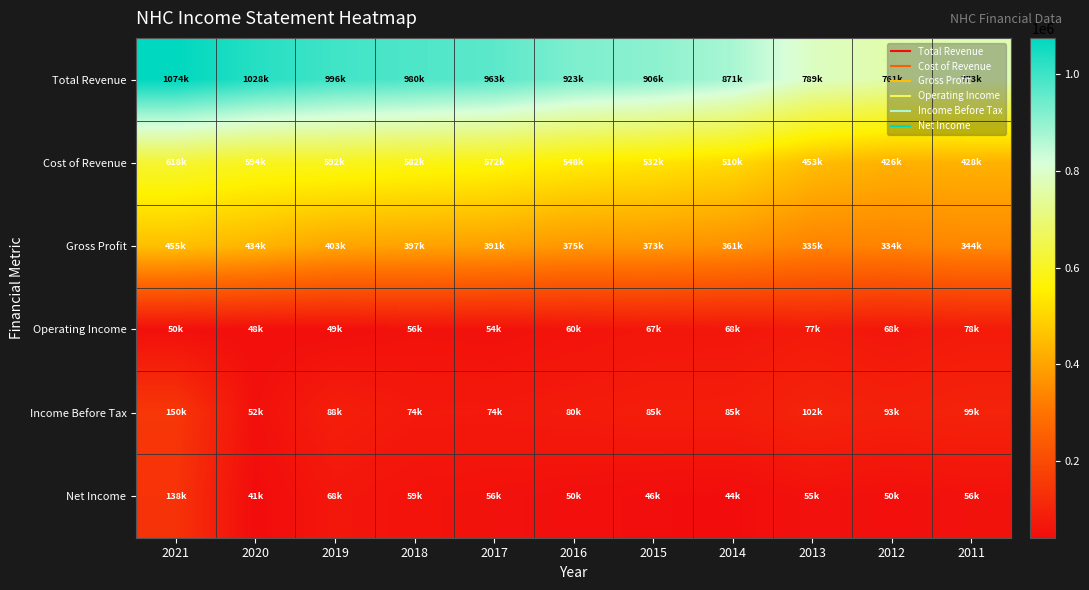

Reading right to left, list all the values displayed in this chart.

Total Revenue: 2011=773200	2012=761000	2013=789000	2014=871700	2015=906600	2016=923600	2017=963900	2018=980300	2019=996400	2020=1028200	2021=1074300
Cost of Revenue: 2011=428700	2012=426900	2013=453600	2014=510200	2015=532700	2016=548000	2017=572000	2018=582700	2019=592800	2020=594100	2021=618700
Gross Profit: 2011=344600	2012=334100	2013=335400	2014=361400	2015=373900	2016=375600	2017=391900	2018=397600	2019=403600	2020=434100	2021=455600
Operating Income: 2011=78900	2012=68200	2013=77500	2014=68000	2015=67100	2016=60500	2017=54100	2018=56100	2019=49000	2020=48200	2021=50900
Income Before Tax: 2011=99400	2012=93500	2013=102200	2014=85200	2015=85300	2016=80200	2017=74500	2018=74900	2019=88000	2020=52400	2021=150000
Net Income: 2011=56300	2012=50600	2013=55900	2014=44700	2015=46300	2016=50500	2017=56200	2018=59000	2019=68200	2020=41900	2021=138600